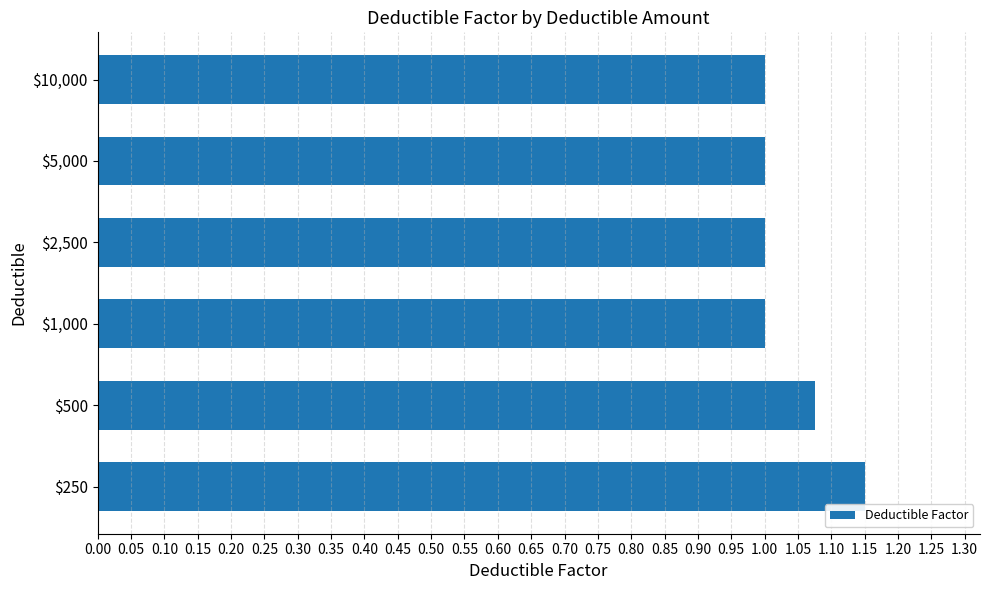

What is the sum of all values?

6.2